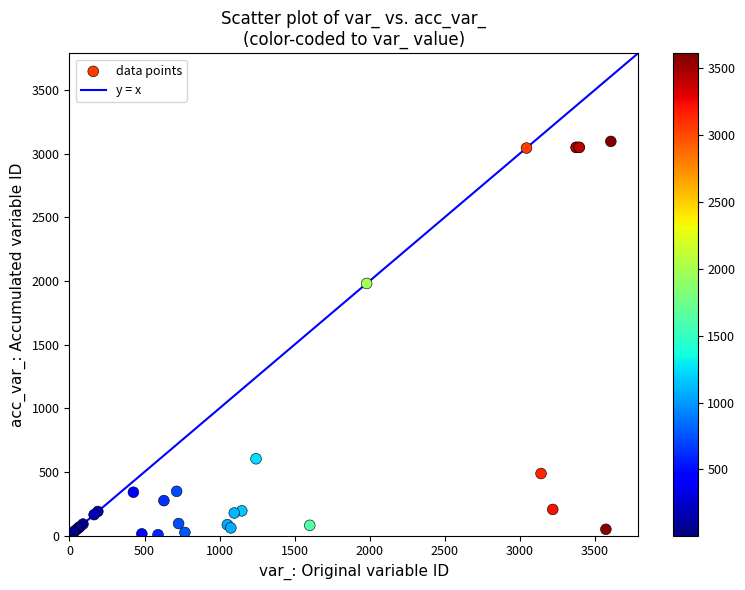

What Y value in the scatter plot is closest to 1551?

1980